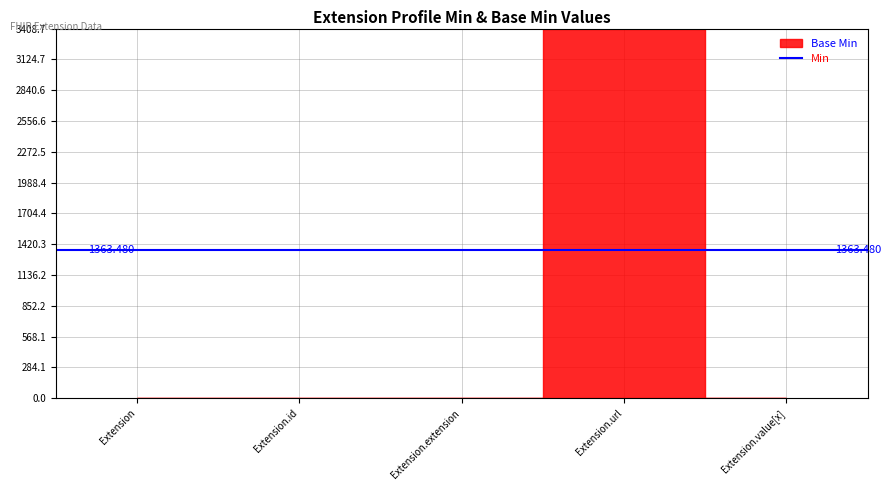

Which series has the largest range (max minus min)?

Base Min